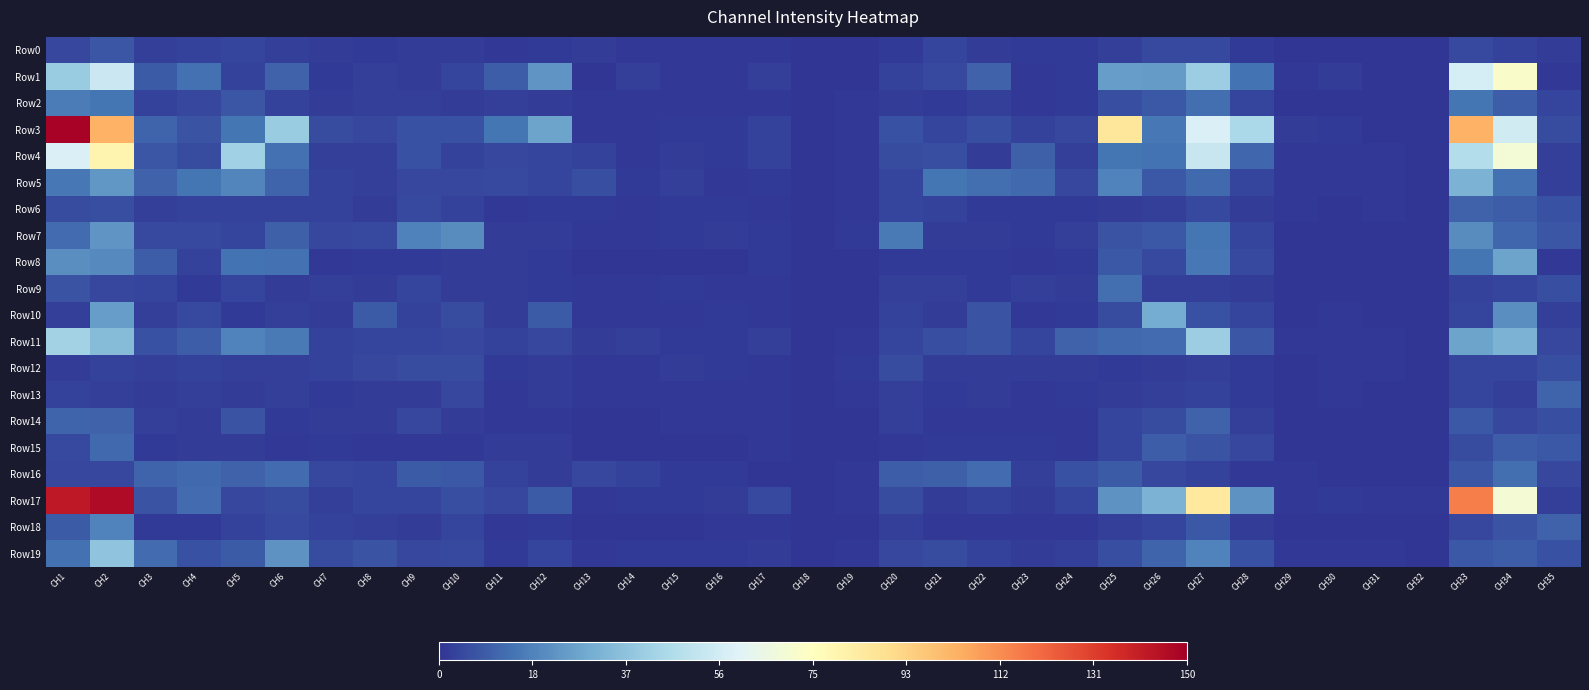

Rank the series at CH5 from lowest to highest value.

Row10, Row13, Row15, Row12, Row6, Row1, Row18, Row0, Row9, Row7, Row17, Row14, Row2, Row19, Row16, Row8, Row3, Row11, Row5, Row4